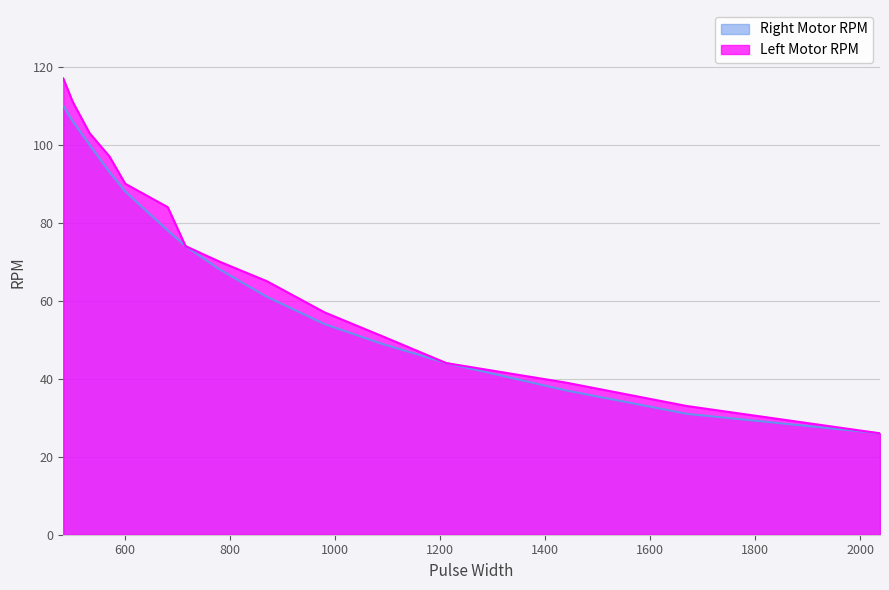

Does the chart have visible grid lines?

Yes